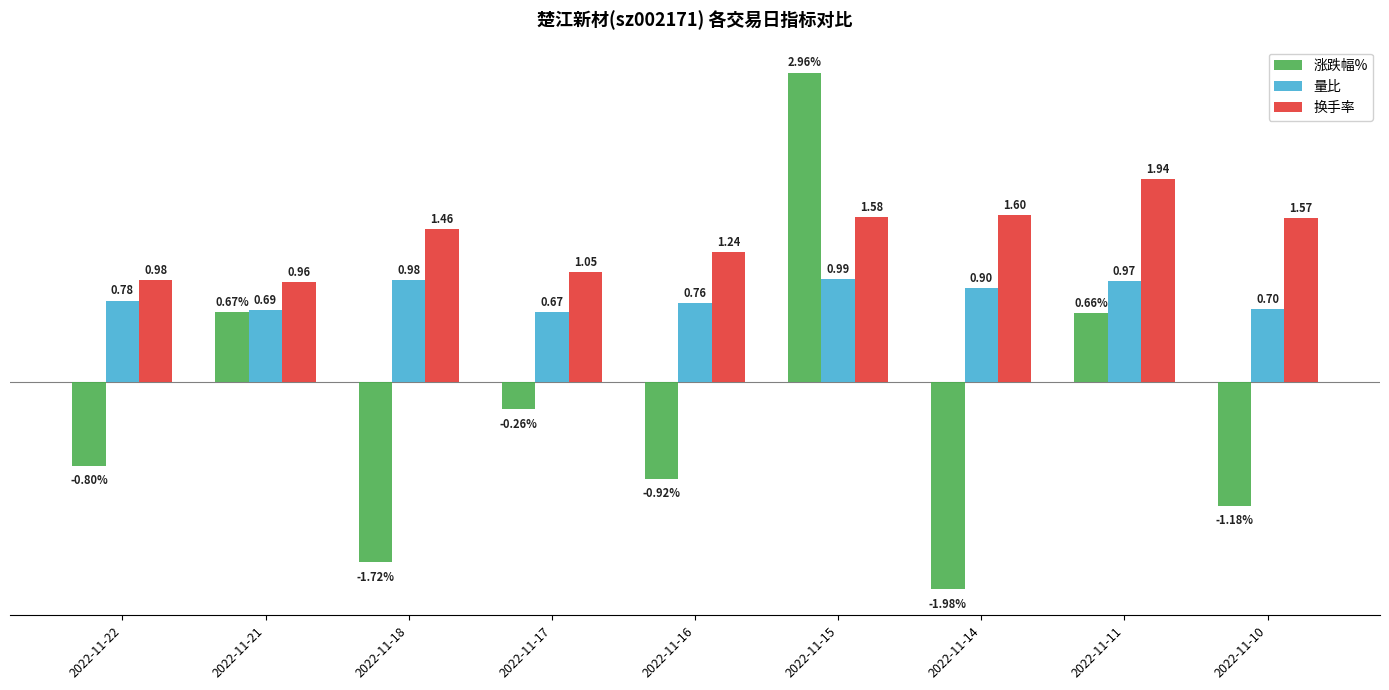

List the series in order of their overall mean, lowest first.

涨跌幅%, 量比, 换手率